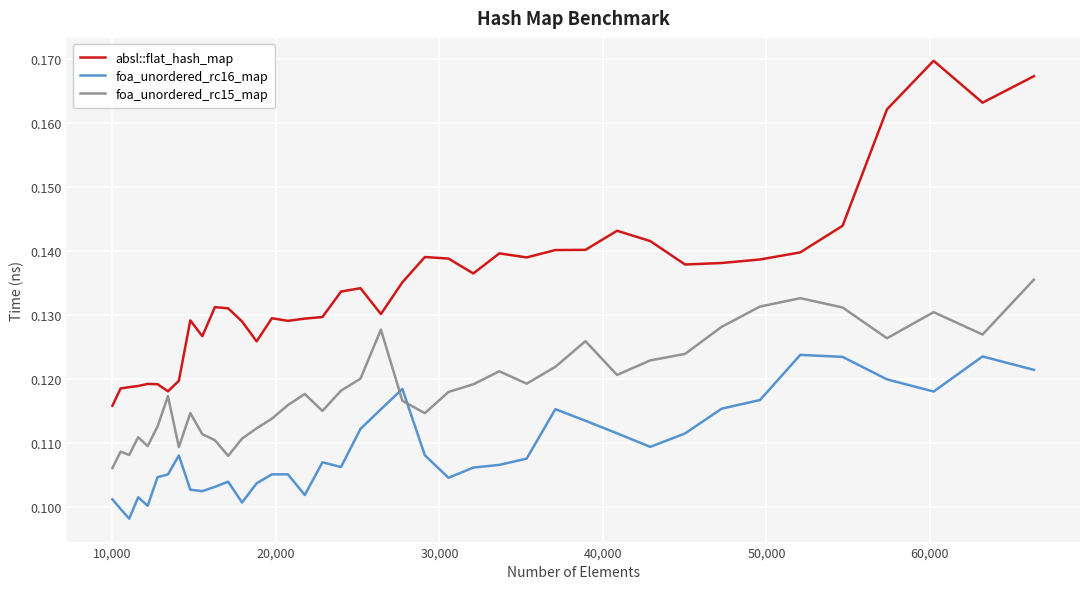

Which series has the largest total across all categories?

absl::flat_hash_map